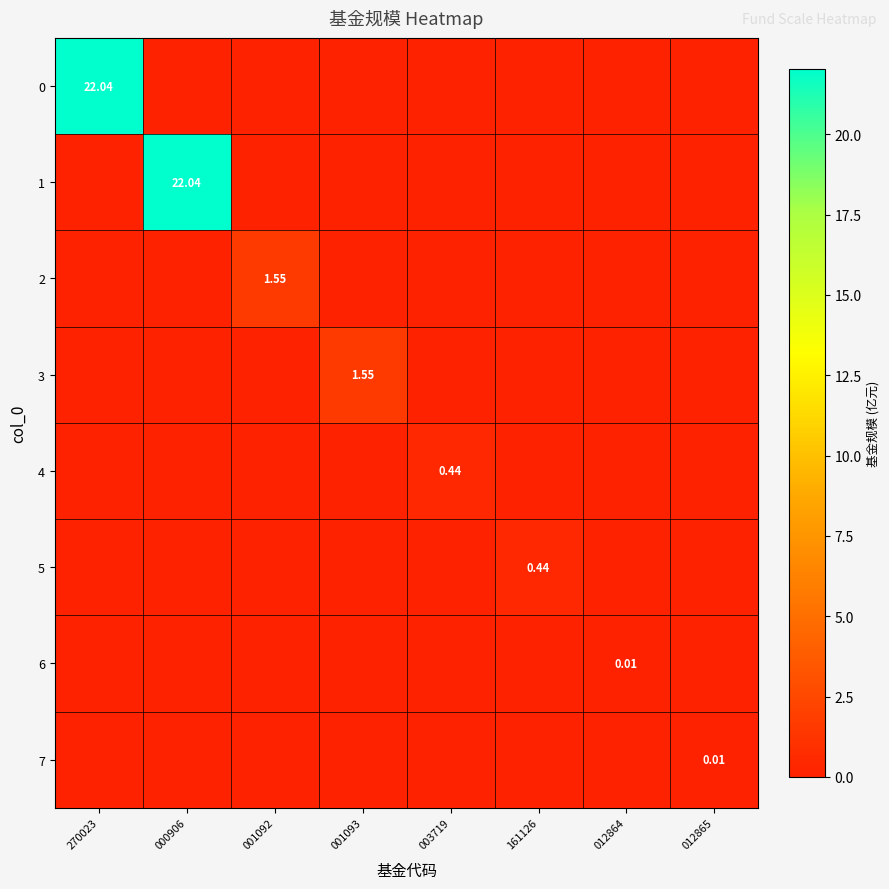

How many data points does each series have?

8